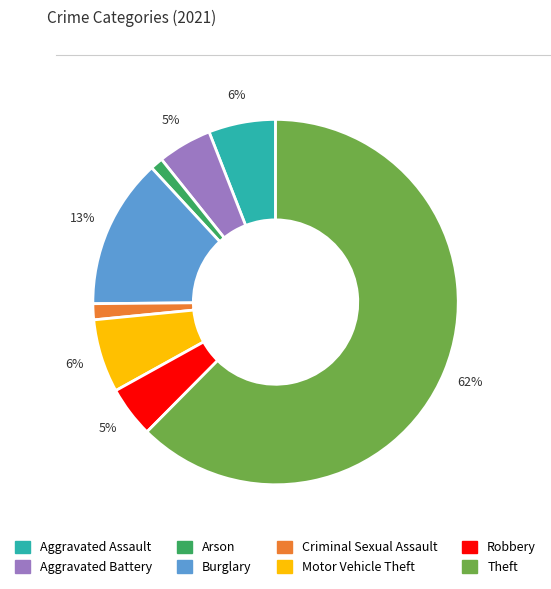

Is the sum of Motor Vehicle Theft and Aggravated Battery greater than half?

No